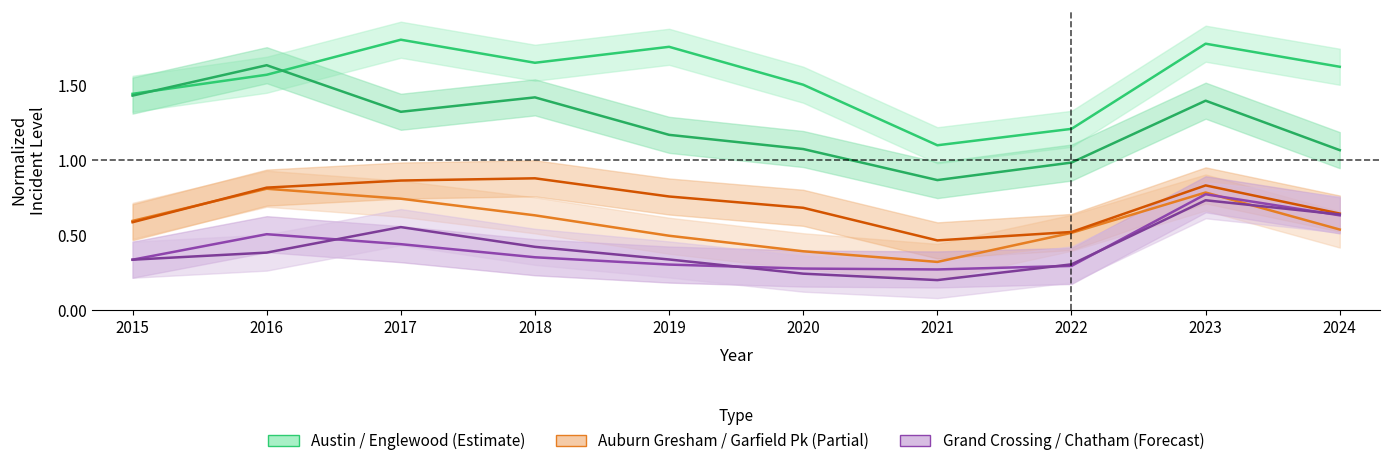

True or false: Austin has a value of 1.2 at 2019.

False